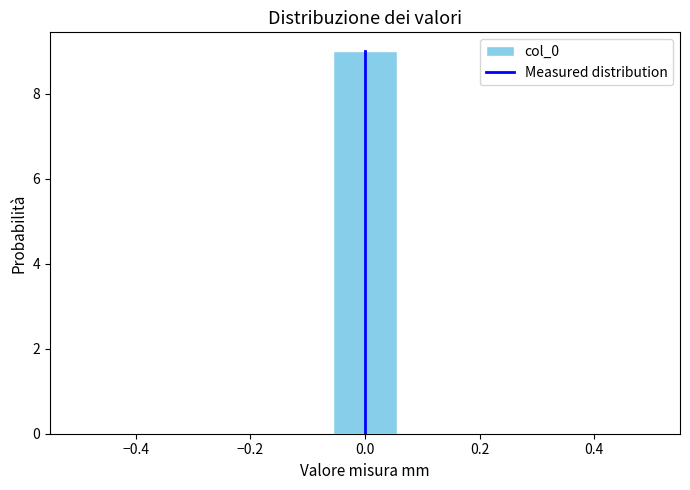

Reading left to right, transcribe this chart: for each bar, give the range it covers on the x-axis and its height. Neither the bar edges nor the heights are printed on the chart, so give them approximately, as read against the axes.

-0.50 to -0.38: 0
-0.38 to -0.28: 0
-0.28 to -0.16: 0
-0.16 to -0.06: 0
-0.06 to 0.06: 9
0.06 to 0.16: 0
0.16 to 0.28: 0
0.28 to 0.38: 0
0.38 to 0.50: 0